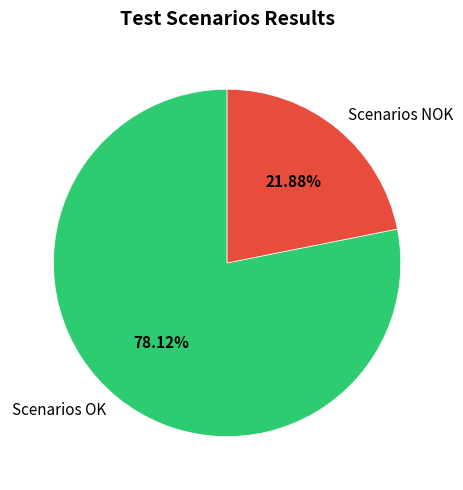

Count the number of slices in the pie.

2